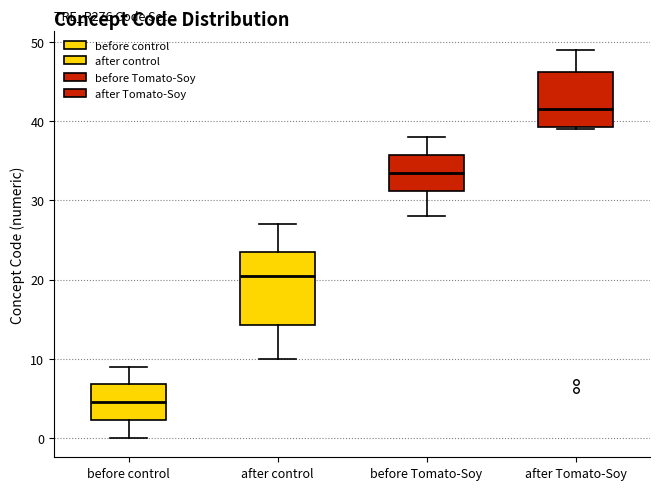

Which box's median line is the highest?

after Tomato-Soy